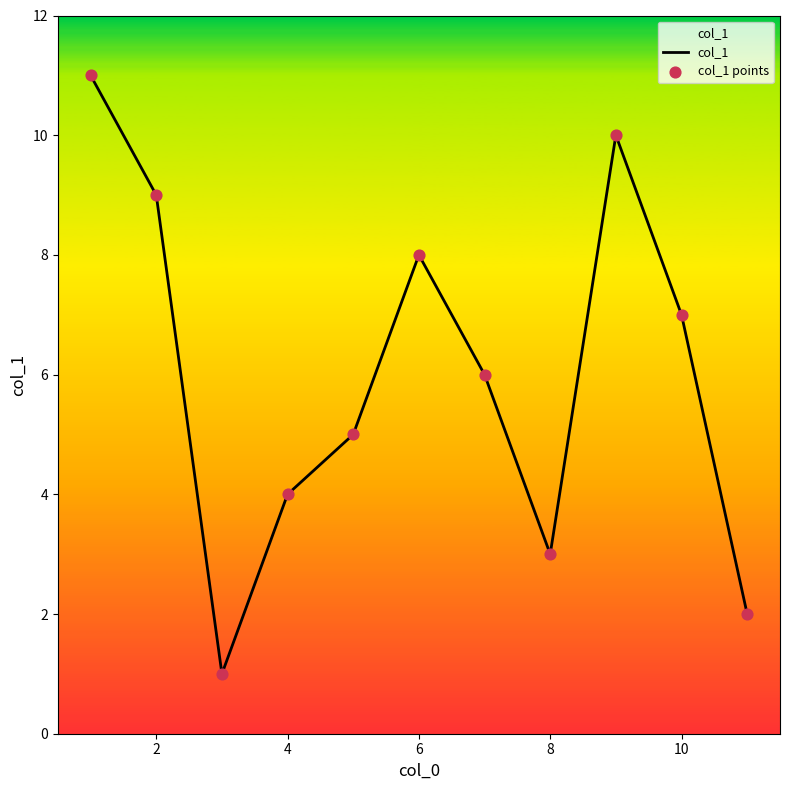

What is the maximum value shown in the chart?

11